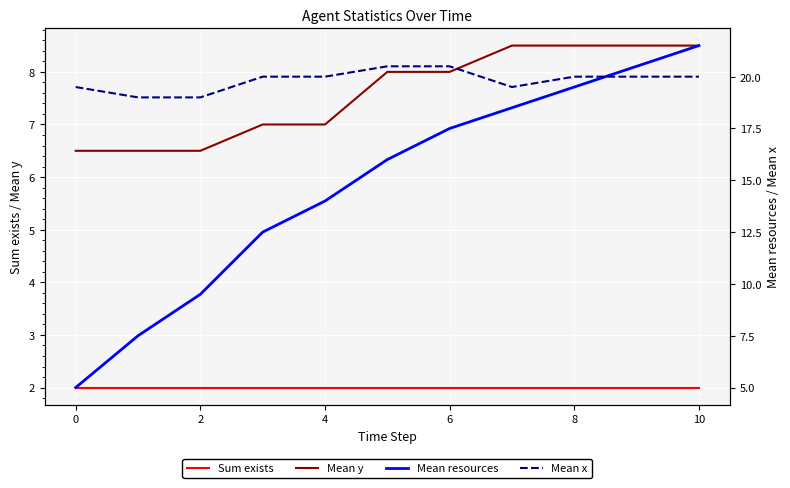

True or false: Mean y and Sum exists cross at least once.

False